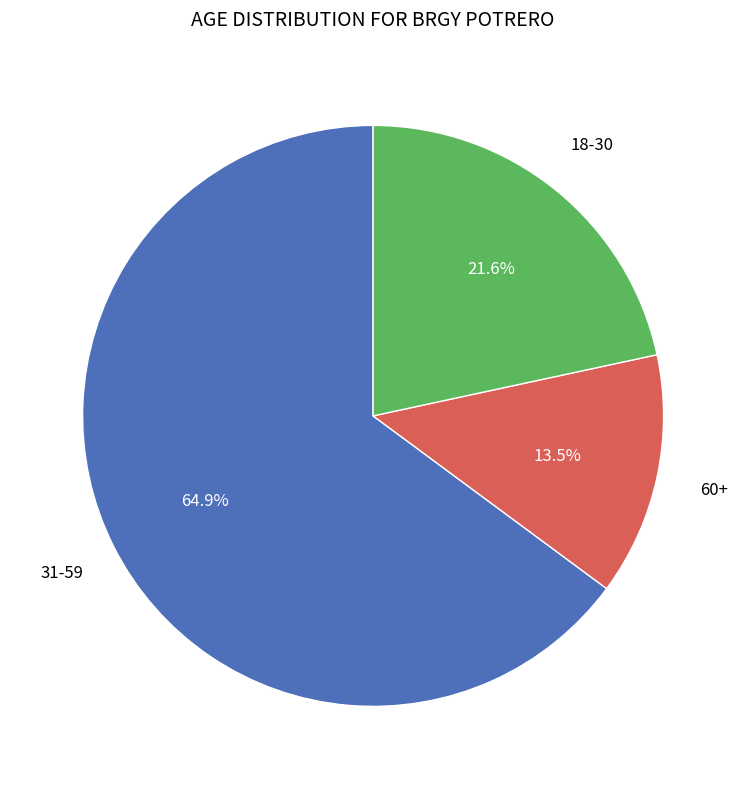

Is there any slice that represents more than half of the pie?

Yes